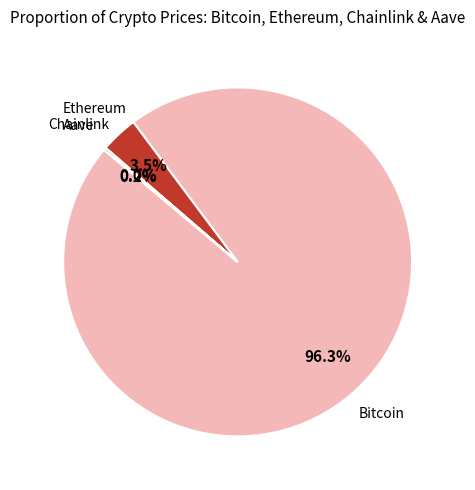

What is the largest slice in the pie chart?

Bitcoin